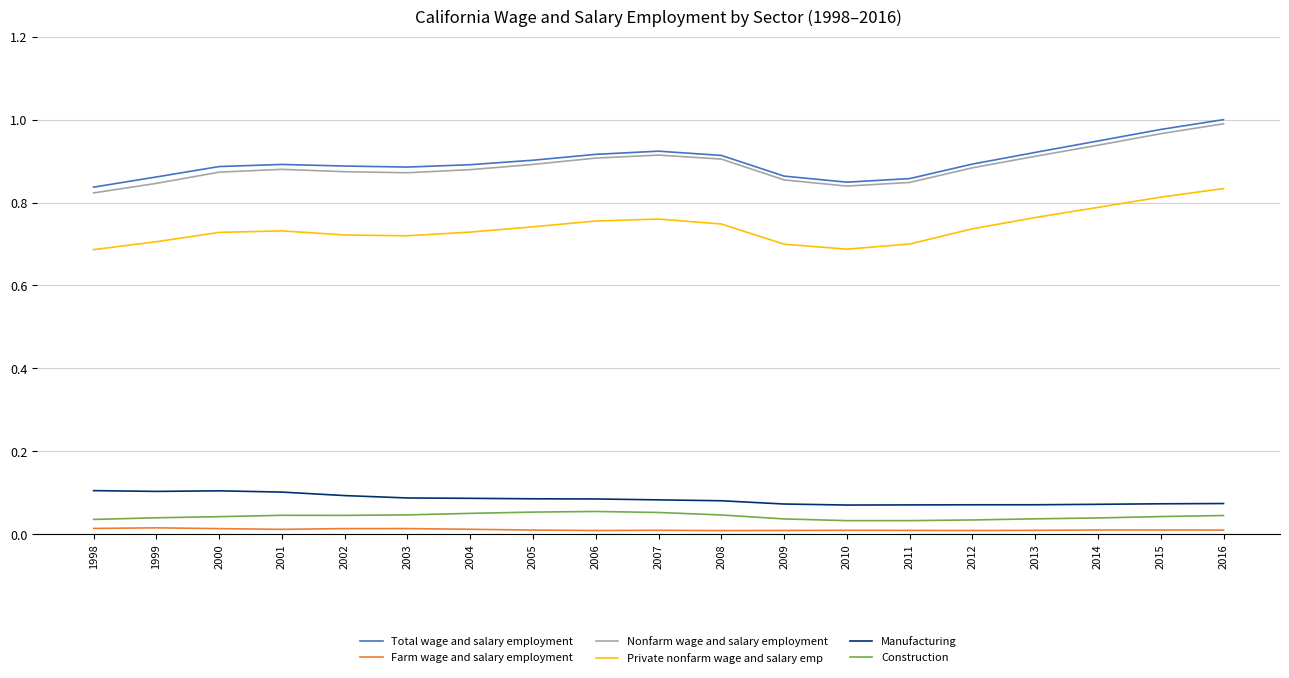

At 2000, list the series in order from largest to smallest.

Total wage and salary employment, Nonfarm wage and salary employment, Private nonfarm wage and salary emp, Manufacturing, Construction, Farm wage and salary employment